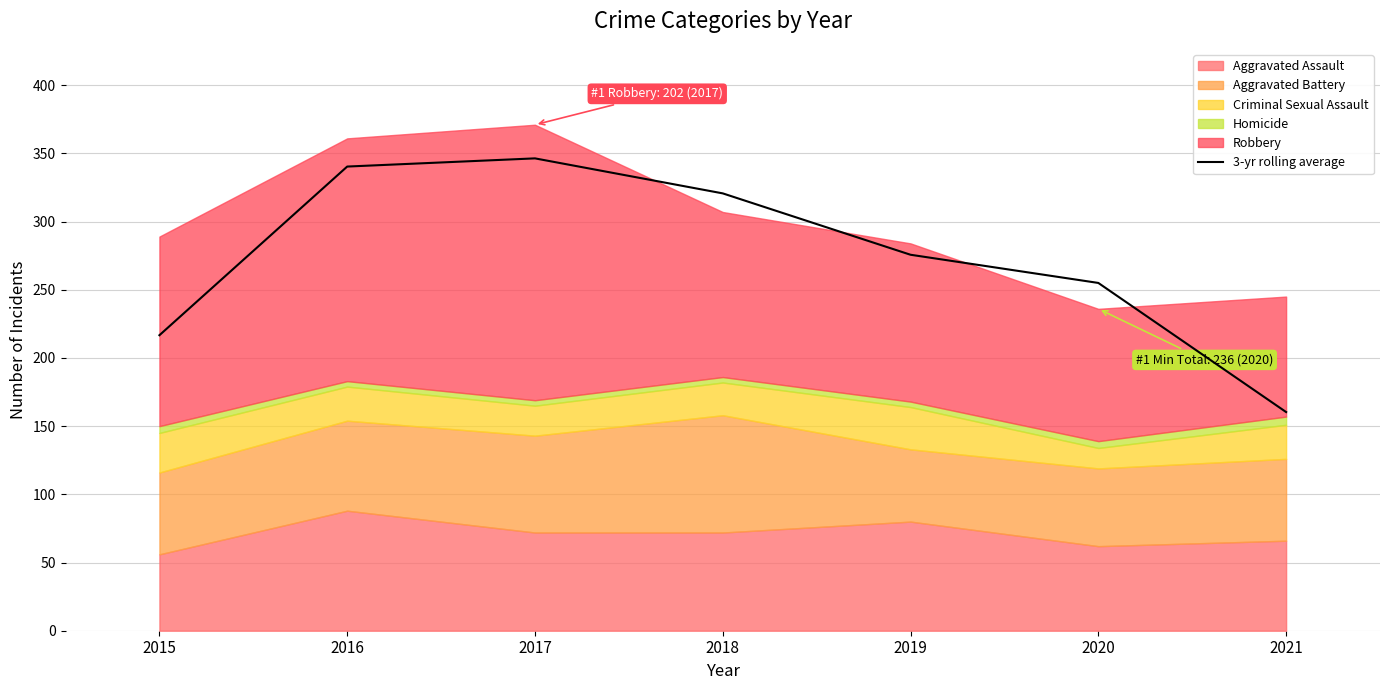

True or false: the data has more than 1 interior local peaks.

False